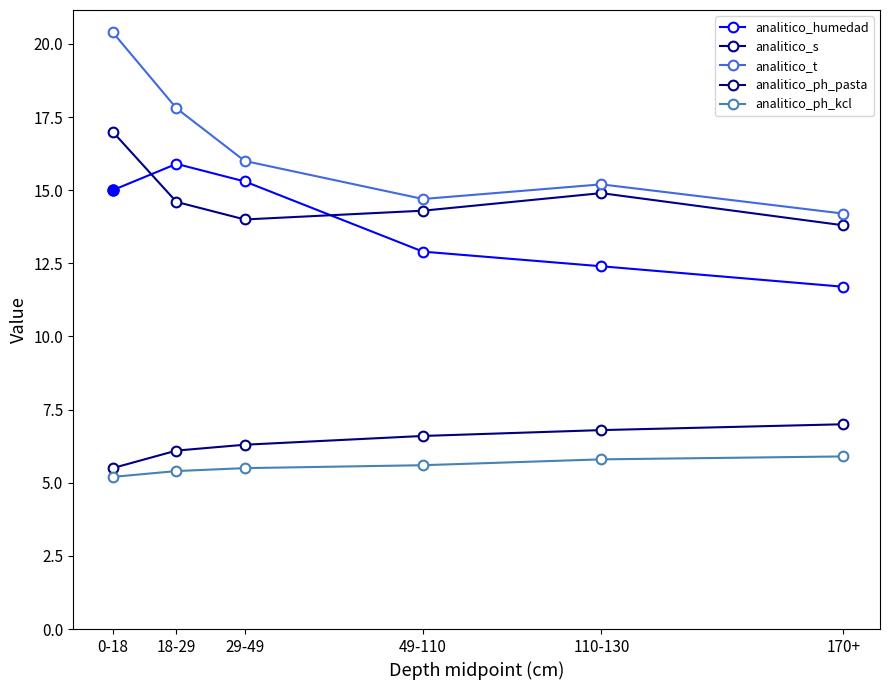

What is the highest value of the analitico_humedad series?

15.9